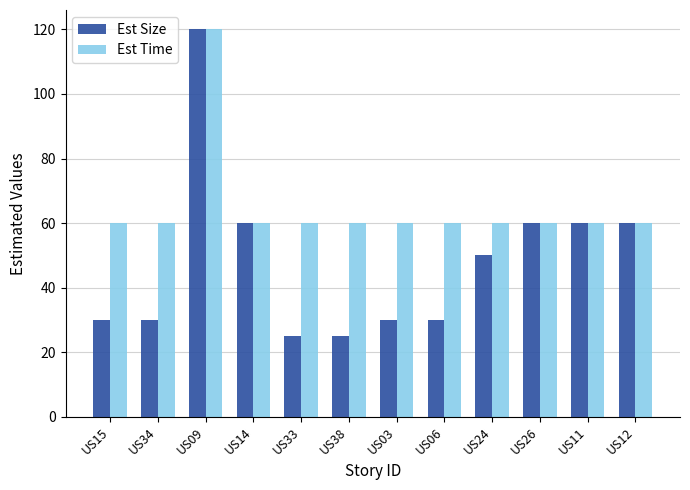

What is the difference between the maximum and second lowest values in the Est Size series?

95